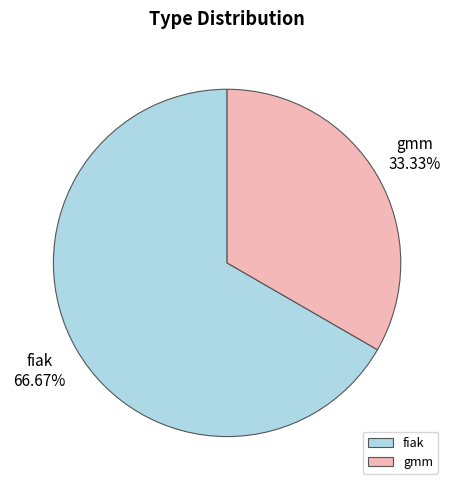

To the nearest percent, what is the average slice percentage?

50%